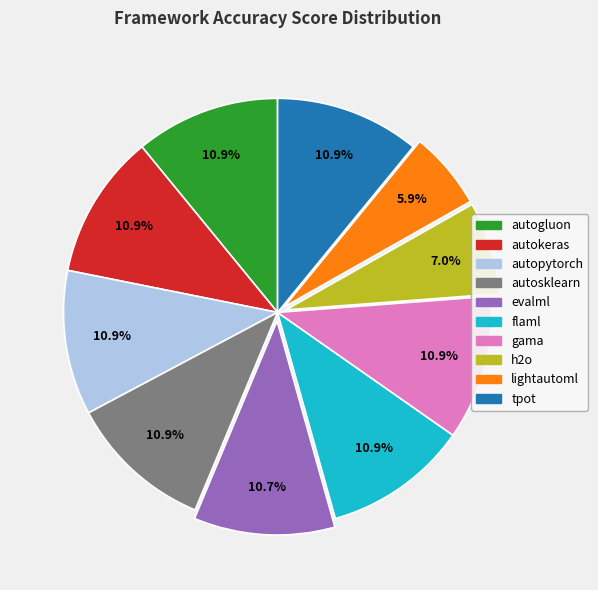

Count the number of slices in the pie.

10